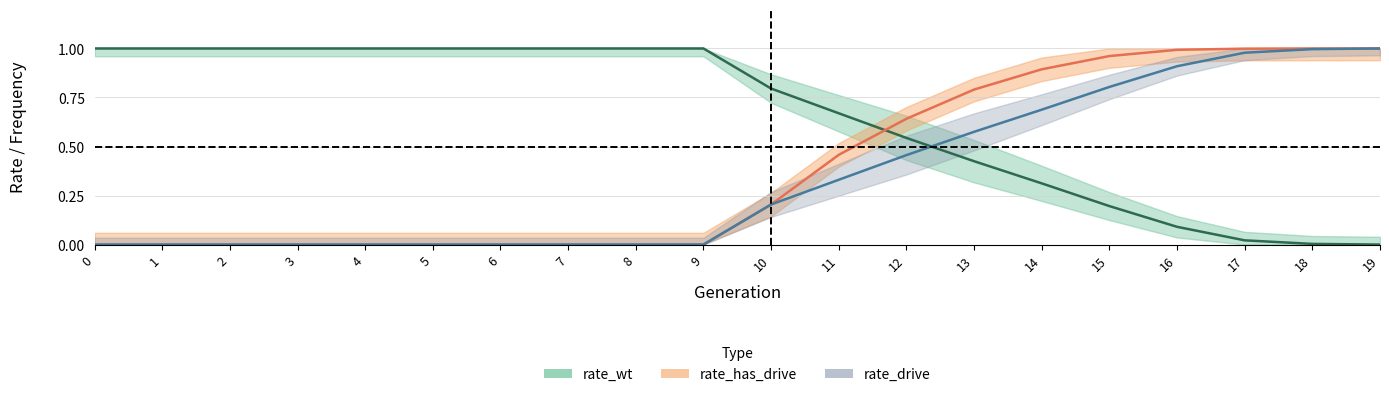

What is the difference between the rate_drive values at 2 and 17?

1.0